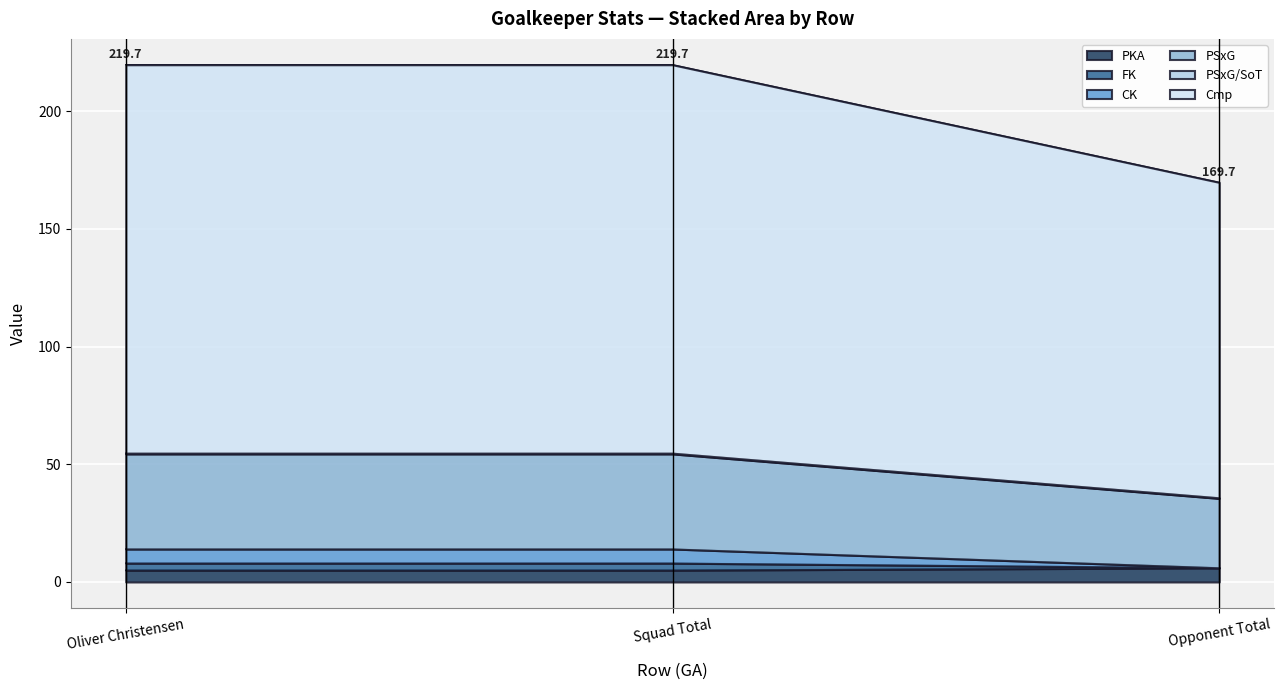

The PKA series shows 6.0 at Opponent Total. True or false?

True